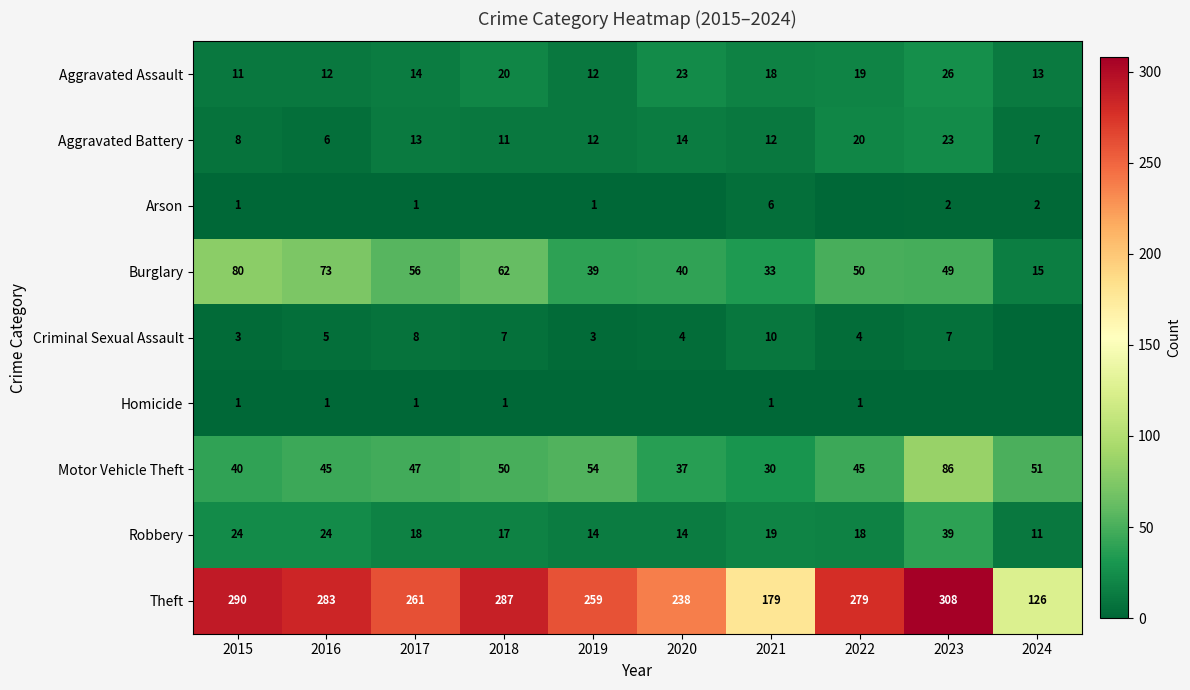

Is the value of Criminal Sexual Assault at 2020 greater than the value of Arson at 2021?

No